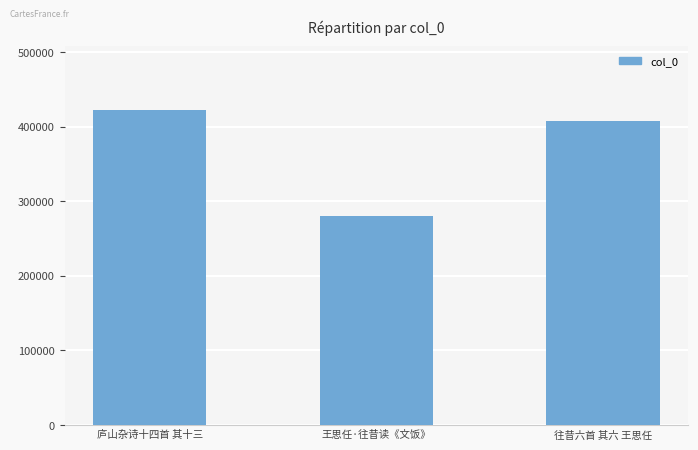

Rank the categories by value from highest to lowest.

庐山杂诗十四首 其十三, 往昔六首 其六 王思任, 王思任·往昔读《文饭》